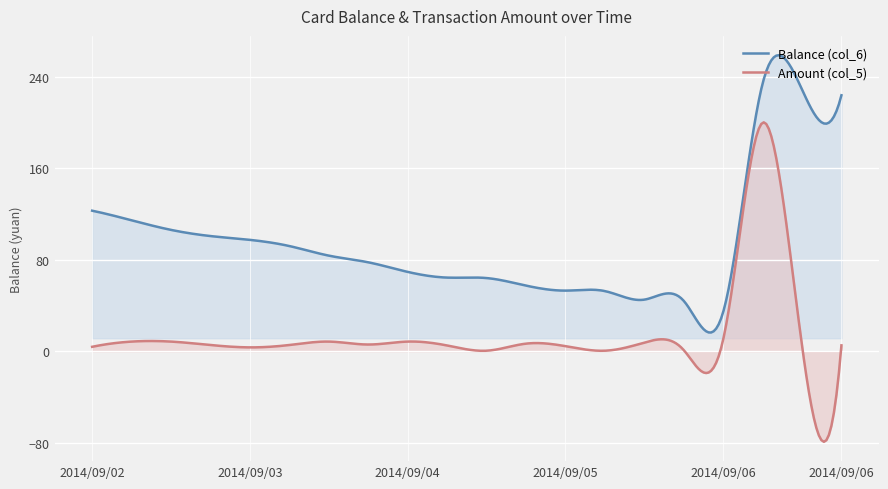

Rank the series by their average value, from lowest to highest.

Amount (col_5), Balance (col_6)